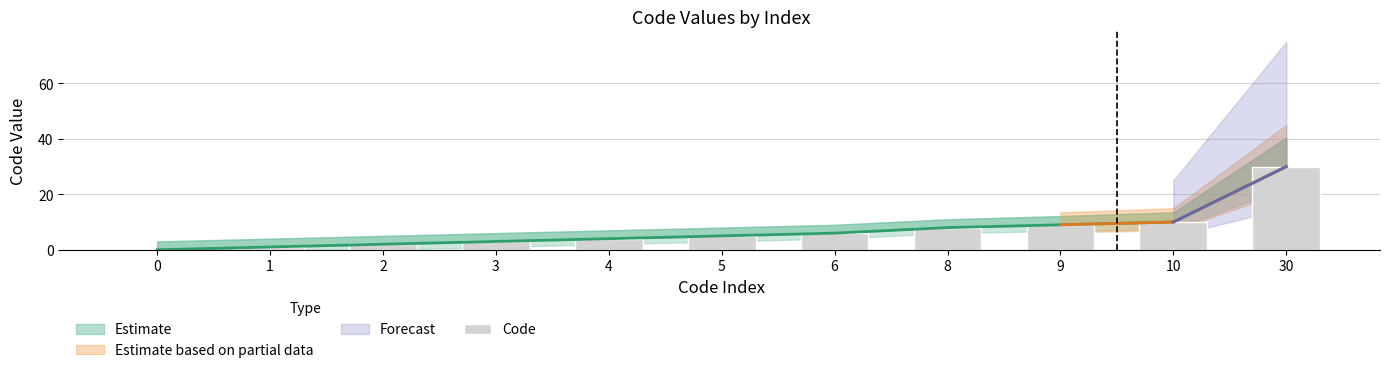

What is the difference between the second highest and minimum values?

10